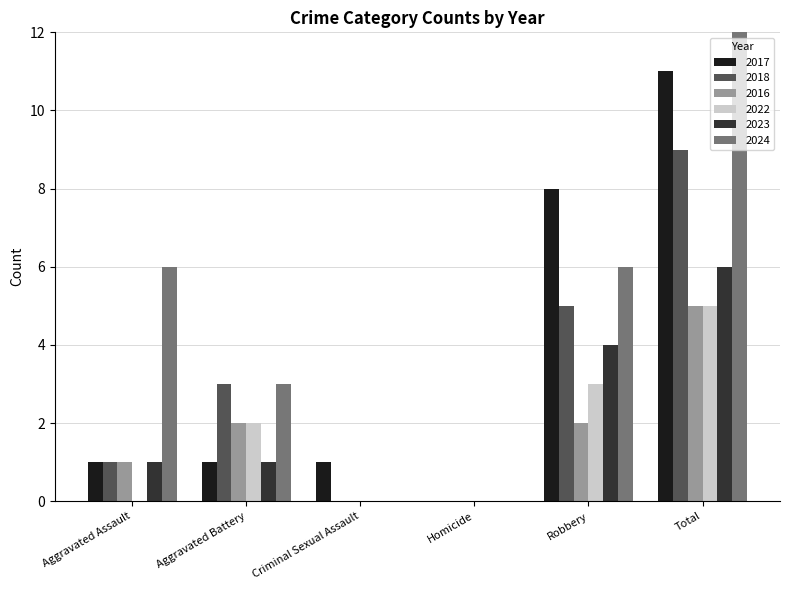

Which series has the widest spread of values?

2024